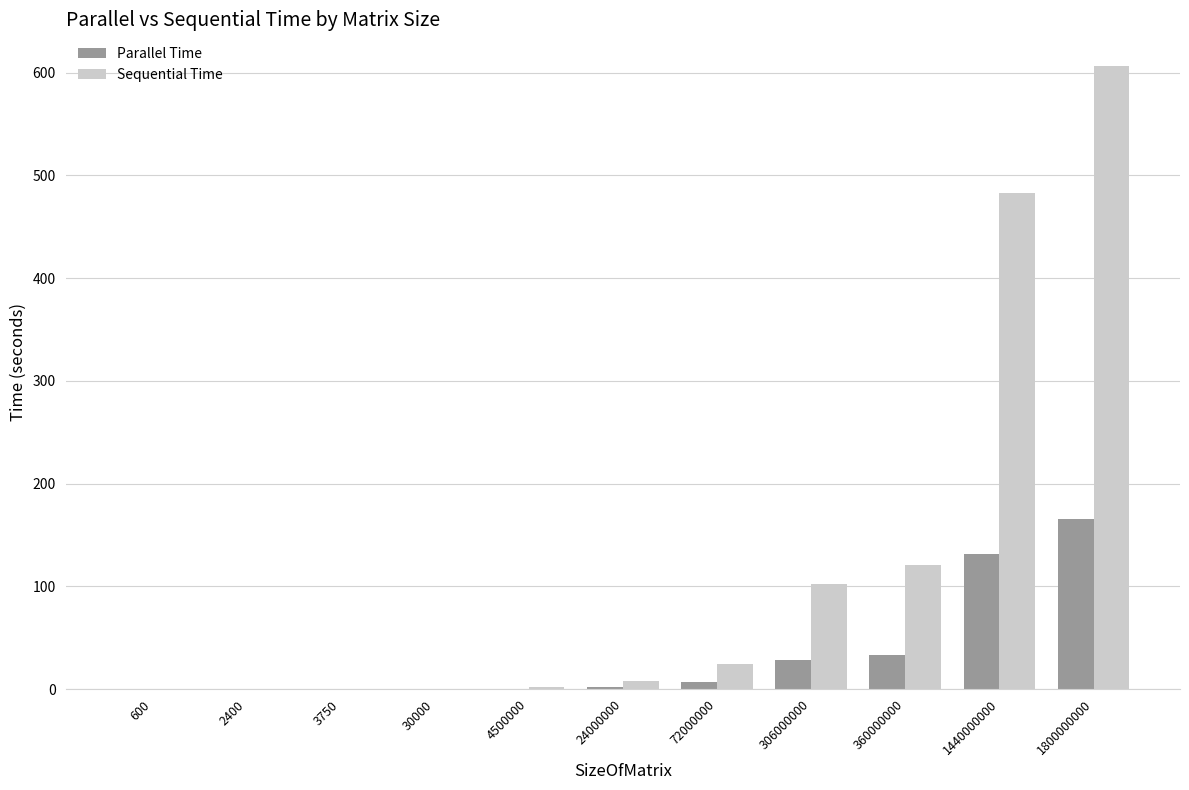

Which series changed the most between 600 and 360000000?

Sequential Time